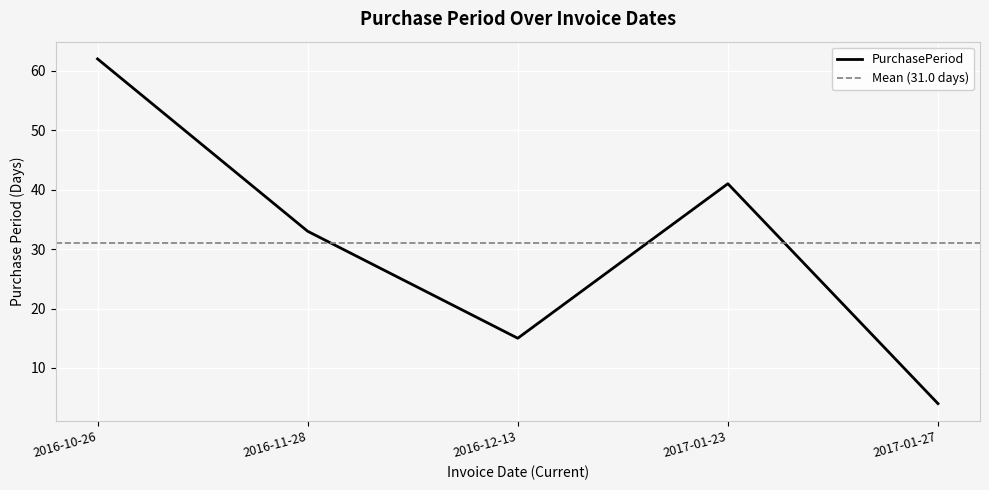

Approximately how many times larger is the value at 2017-01-27 compared to 2016-10-26?

0.1